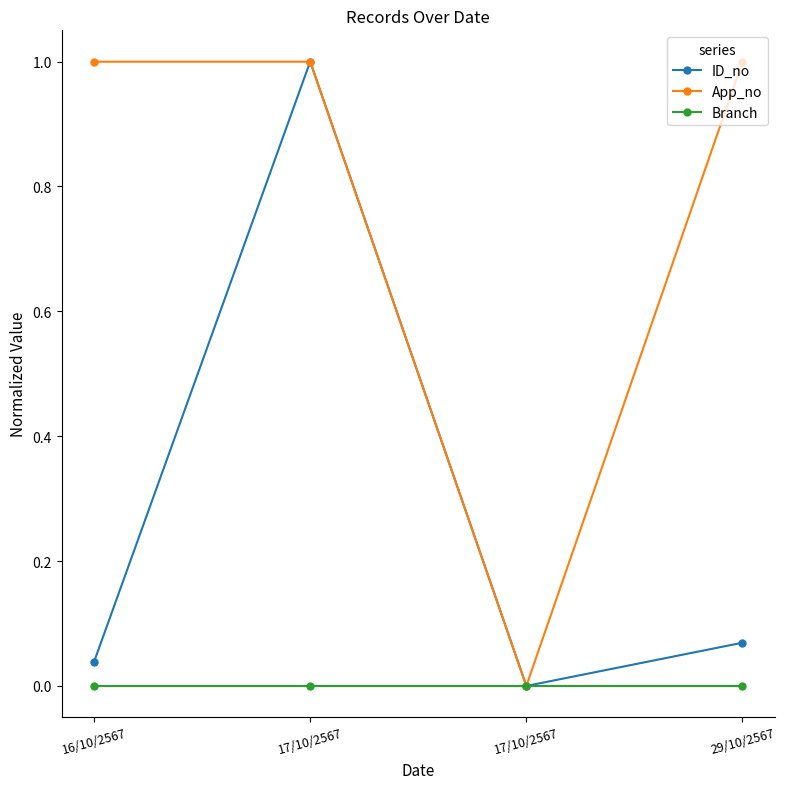

The App_no series shows 1.0 at 29/10/2567. True or false?

True